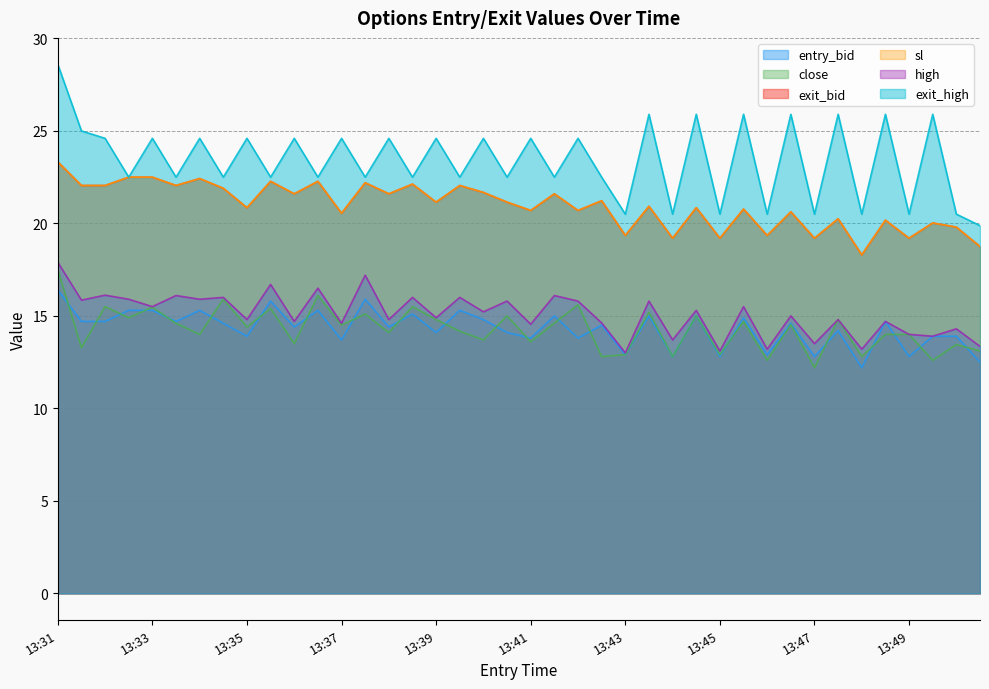

True or false: exit_bid and exit_high intersect in this chart.

False